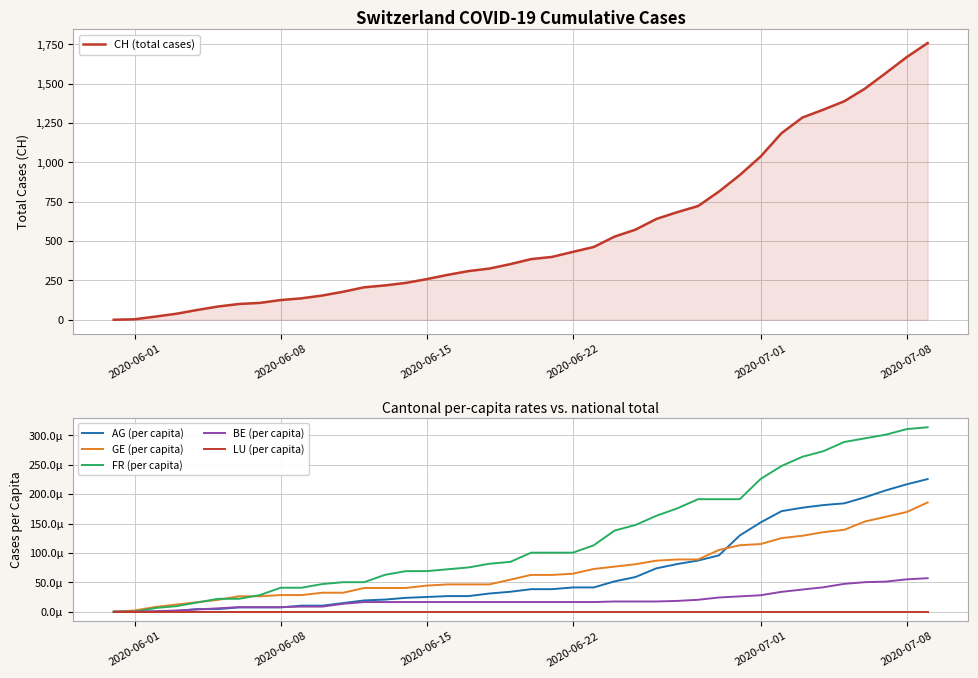

What is the highest value of the CH (total cases) series?

1757